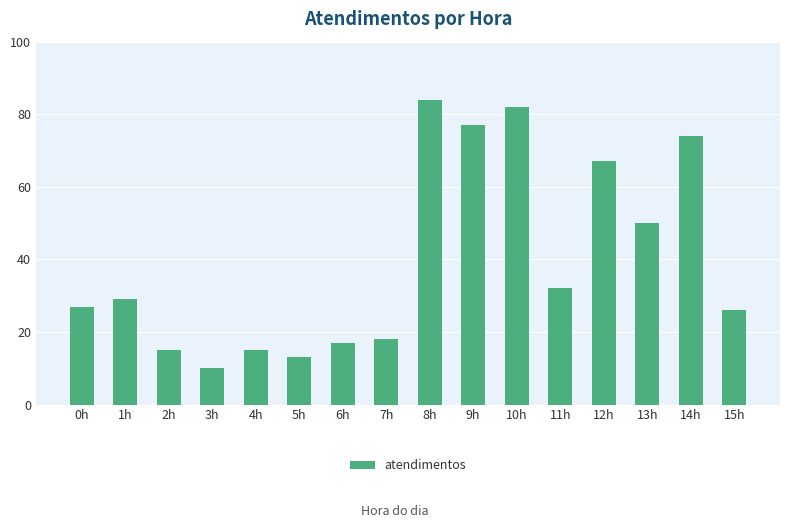

Reading left to right, what are all the values shown in this chart?

0h=27	1h=29	2h=15	3h=10	4h=15	5h=13	6h=17	7h=18	8h=84	9h=77	10h=82	11h=32	12h=67	13h=50	14h=74	15h=26